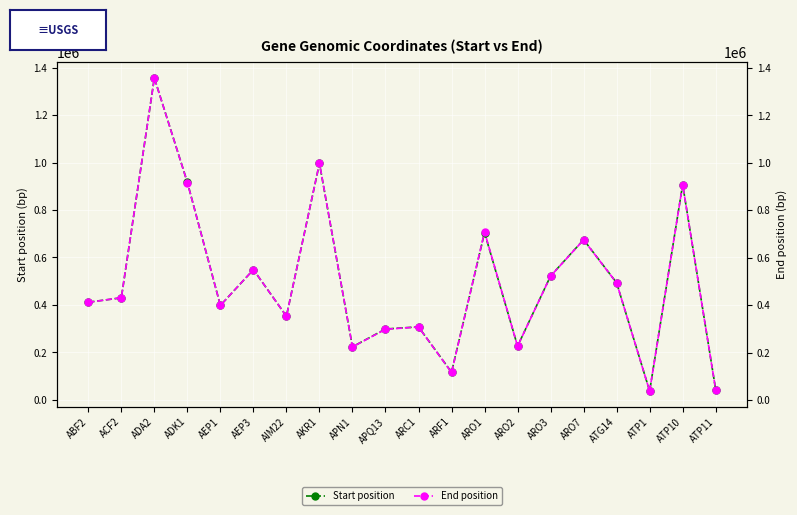

What is the difference between the highest and lowest values at ABF2?

551